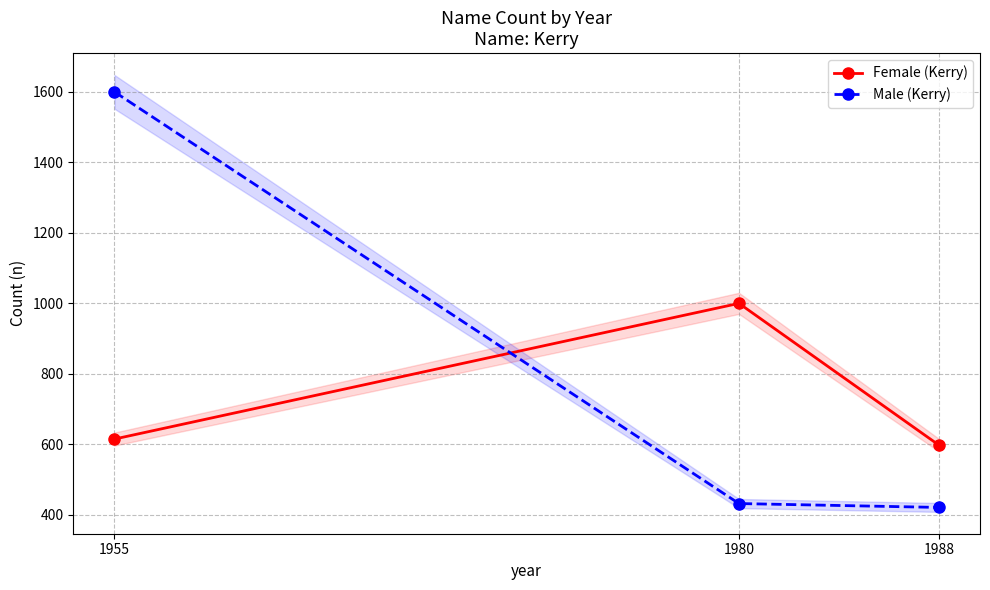

How many lines are shown in the chart?

2